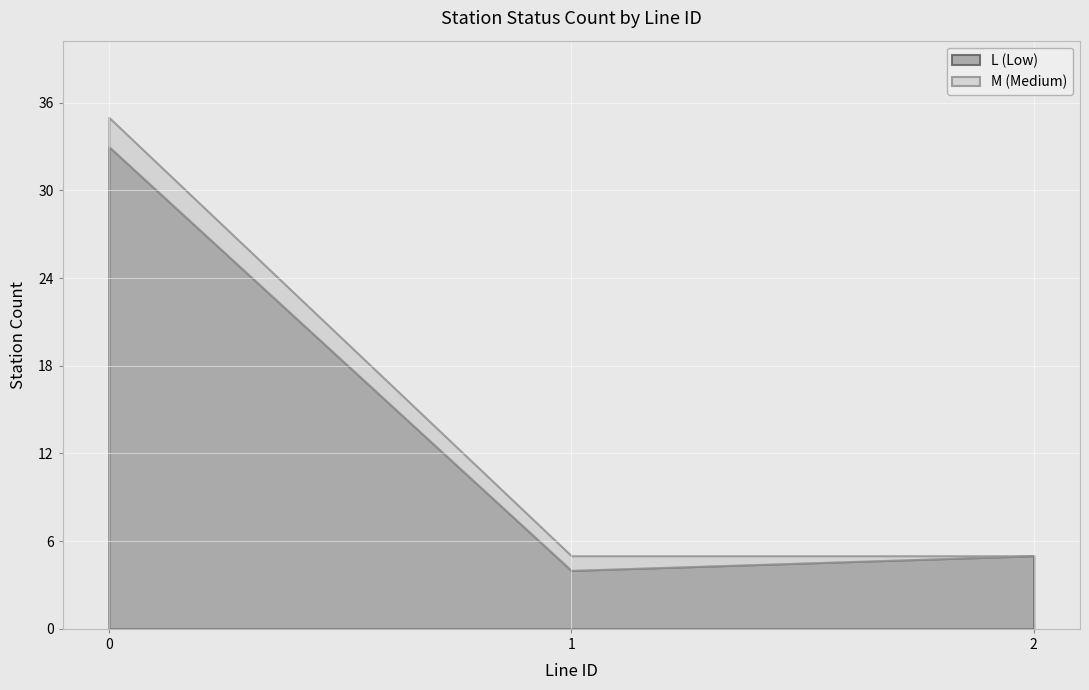

What is the greatest value displayed?

33